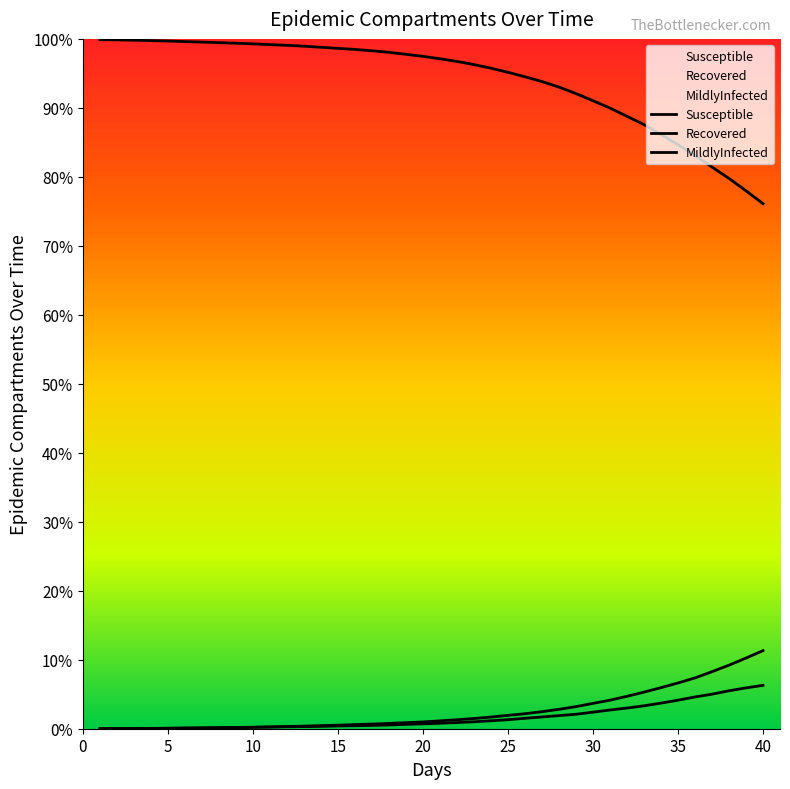

What are all the series names shown in the legend?

Susceptible, MildlyInfected, Recovered